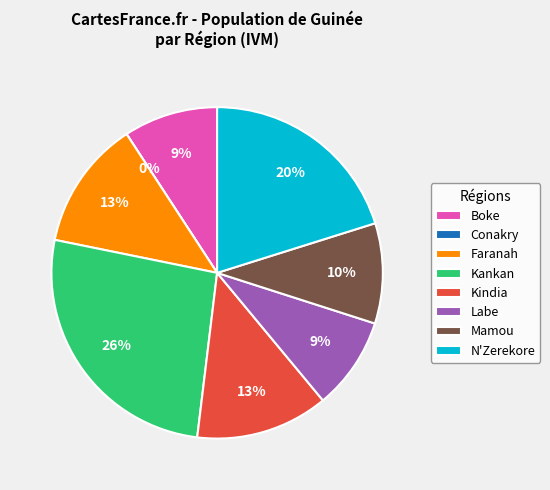

Does 23 account for over 50% of the chart?

No